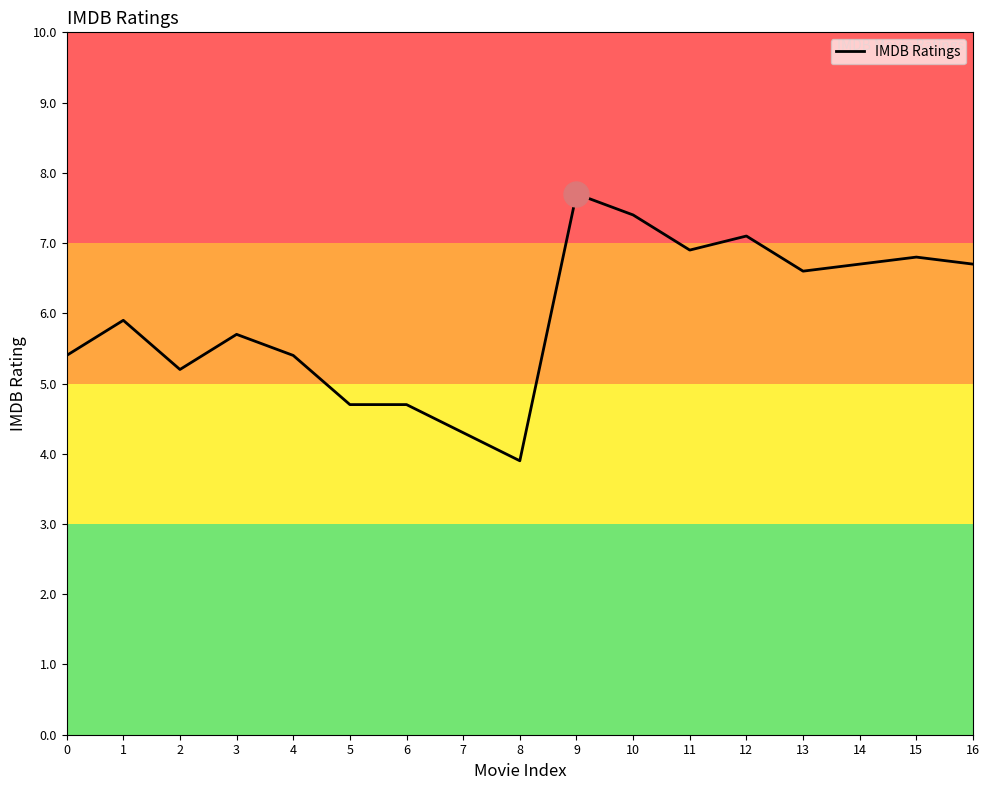

What is the difference between the maximum and minimum values?

3.8